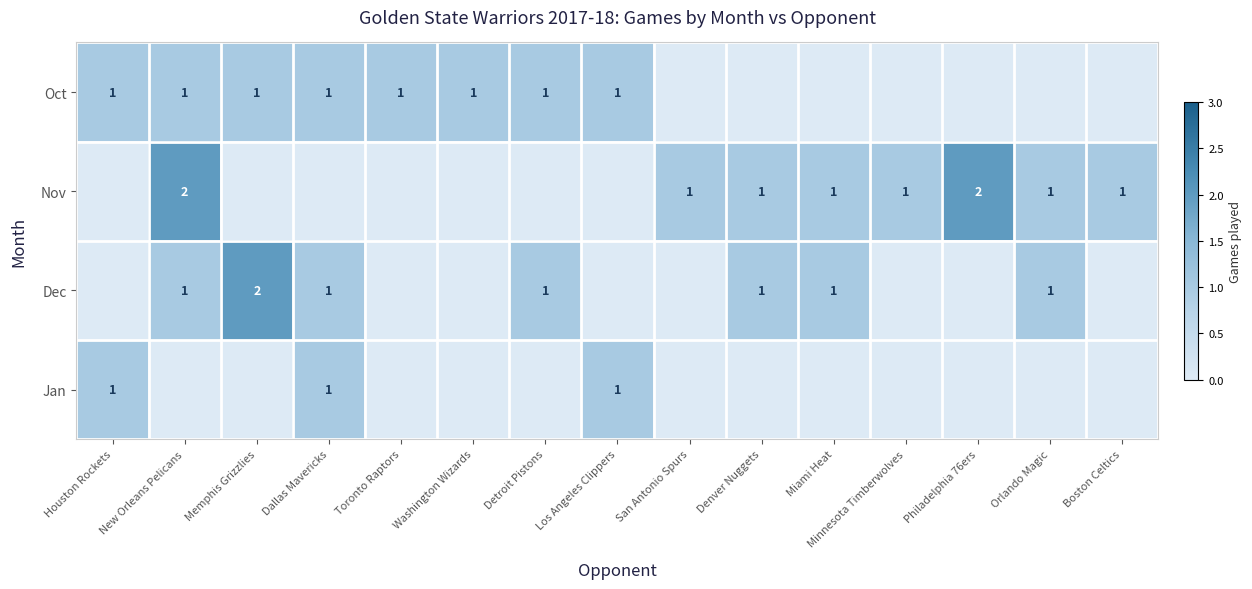

True or false: Dec has a value of 2 at Denver Nuggets.

False